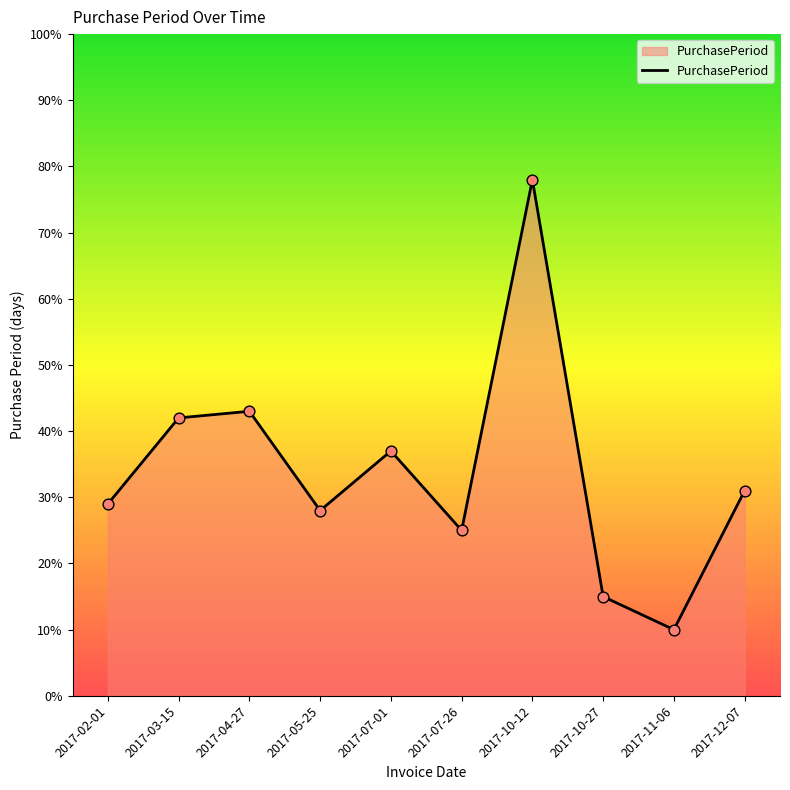

Approximately how many times larger is the value at 2017-07-26 compared to 2017-12-07?

0.8